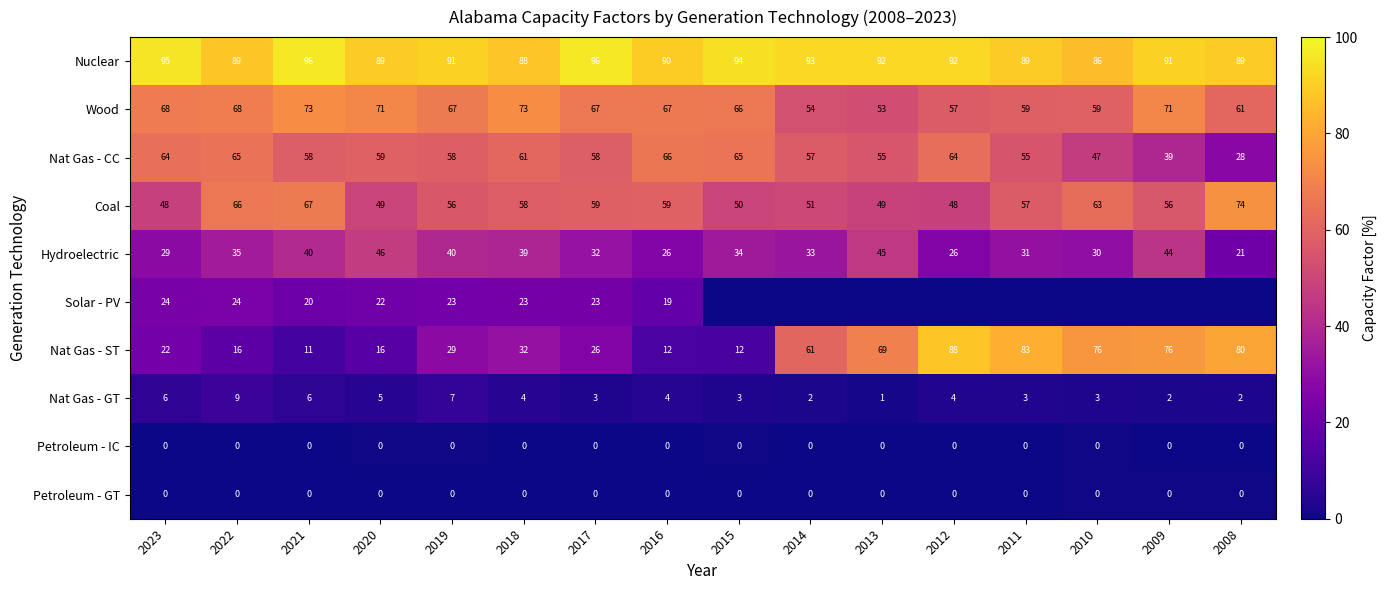

Count the number of data series in this chart.

10